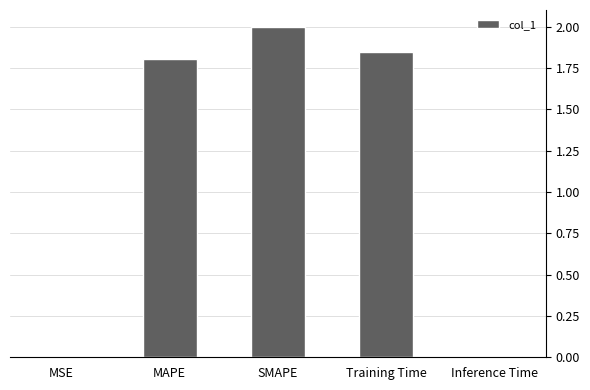

What is the sum of the values at SMAPE and Training Time?

3.8